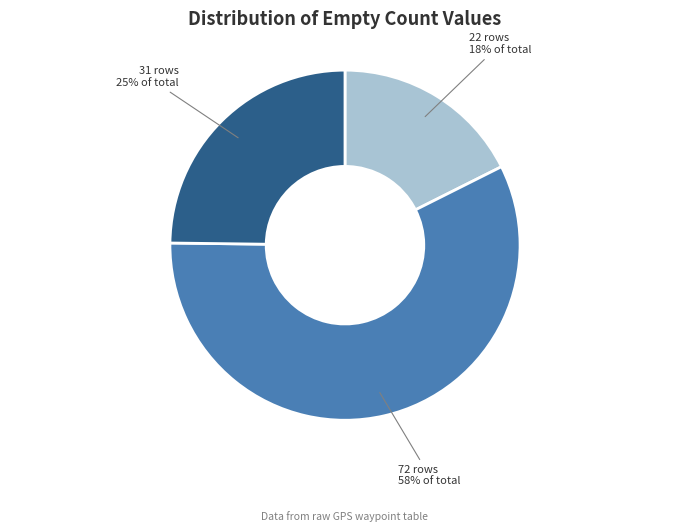

To the nearest percent, what is the average slice percentage?

33%